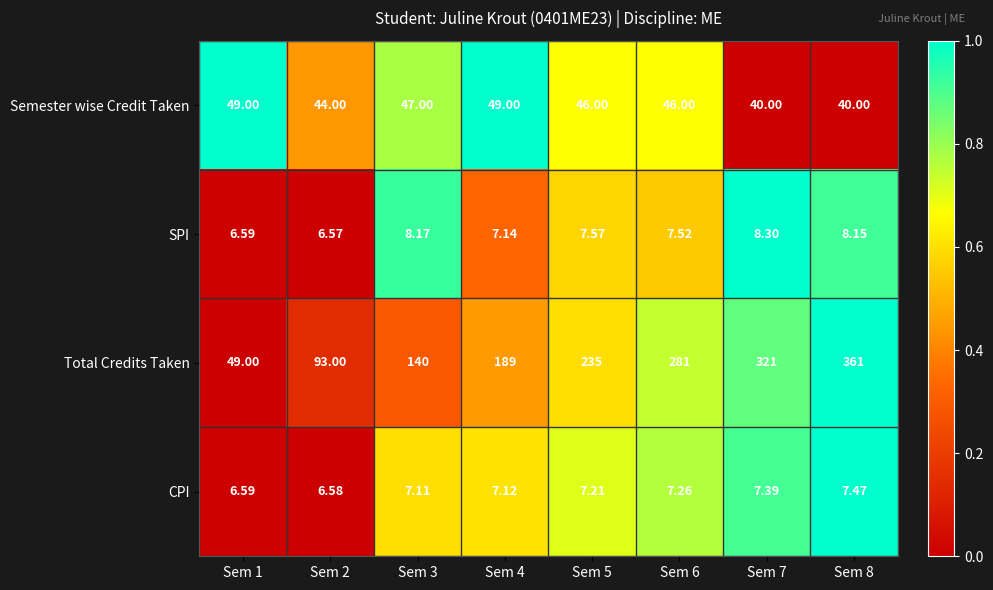

Which series has the largest total across all categories?

Total Credits Taken